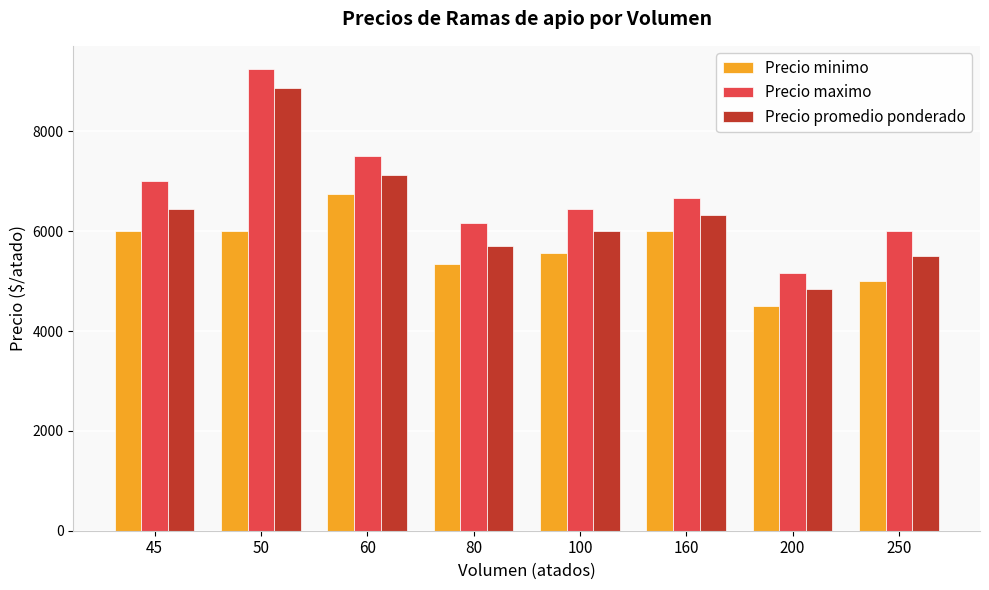

At how many categories does at least one series exceed 9079?

1